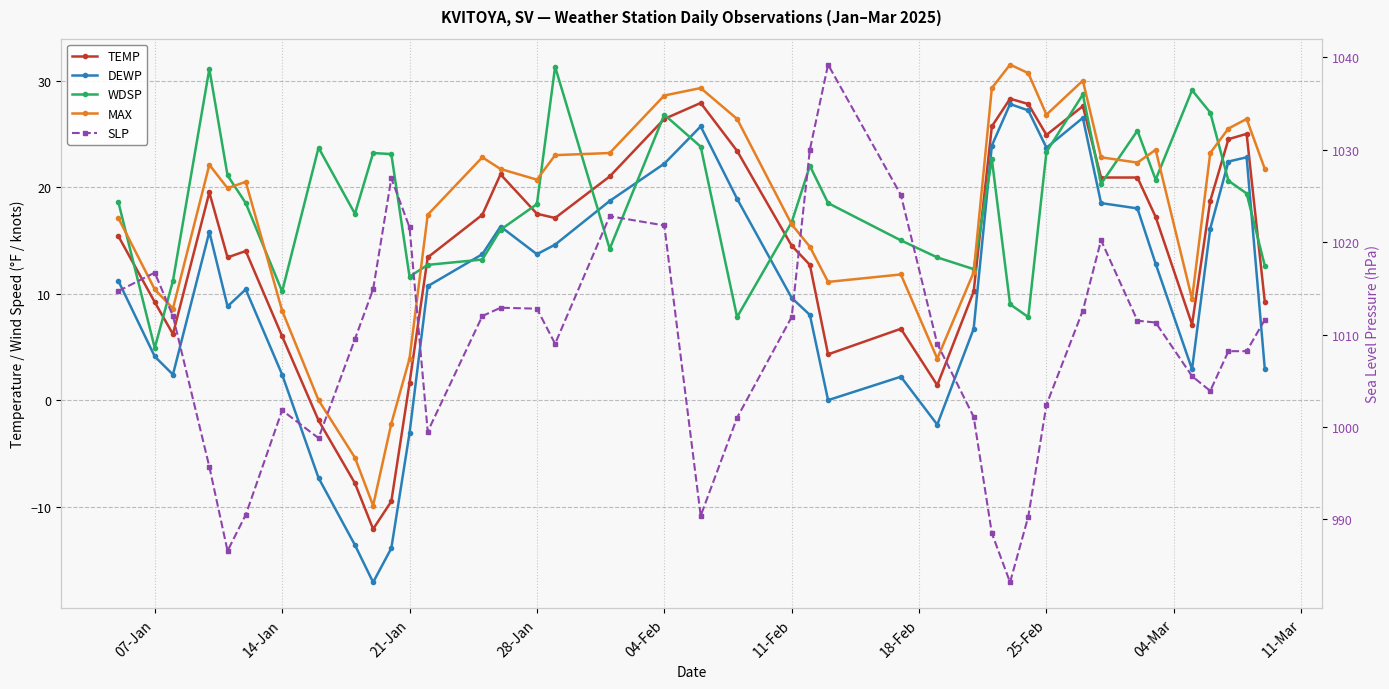

True or false: SLP and TEMP cross at least once.

False